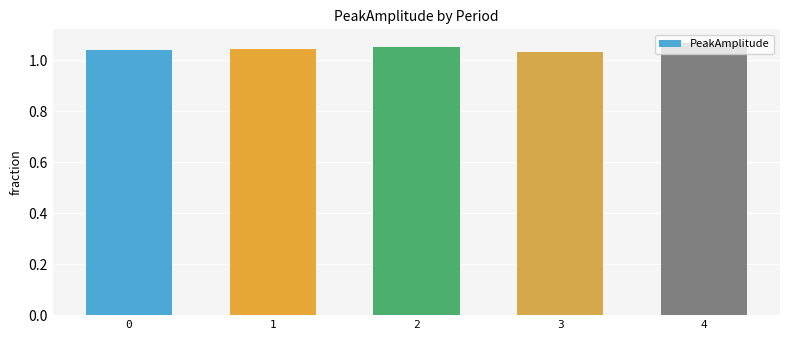

What is the sum of the values at 0 and 2?

2.1